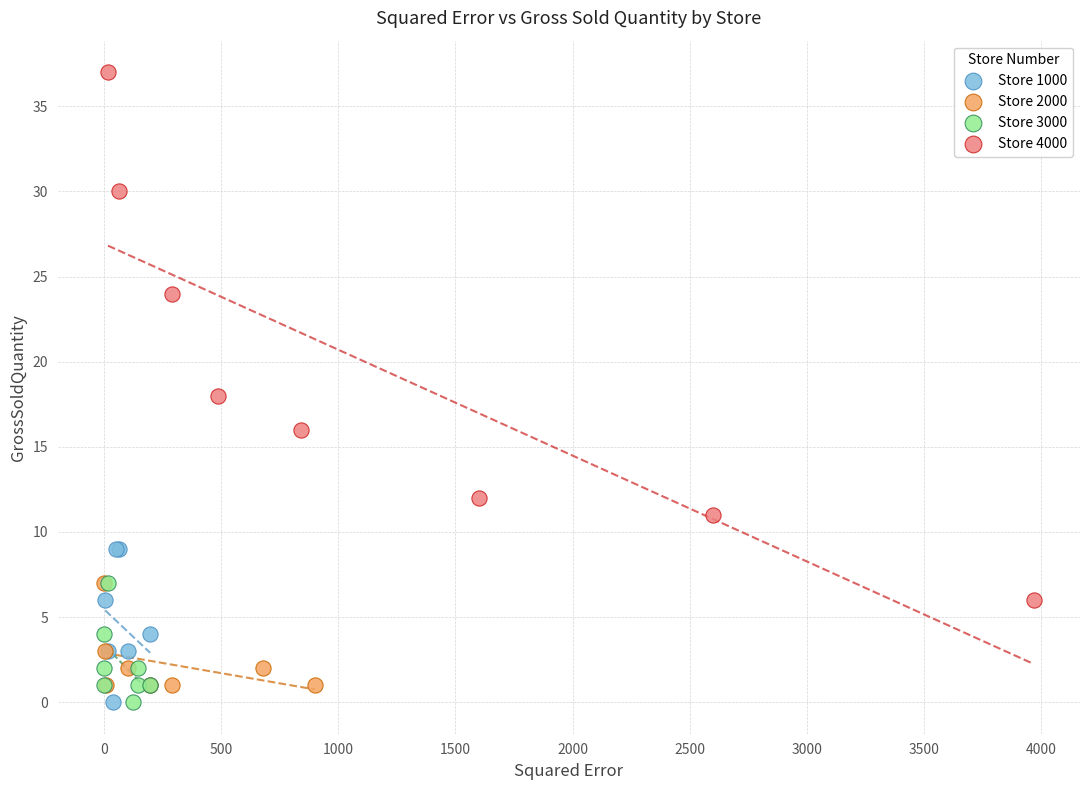

Which series has the largest Y range (max minus min)?

Store 4000